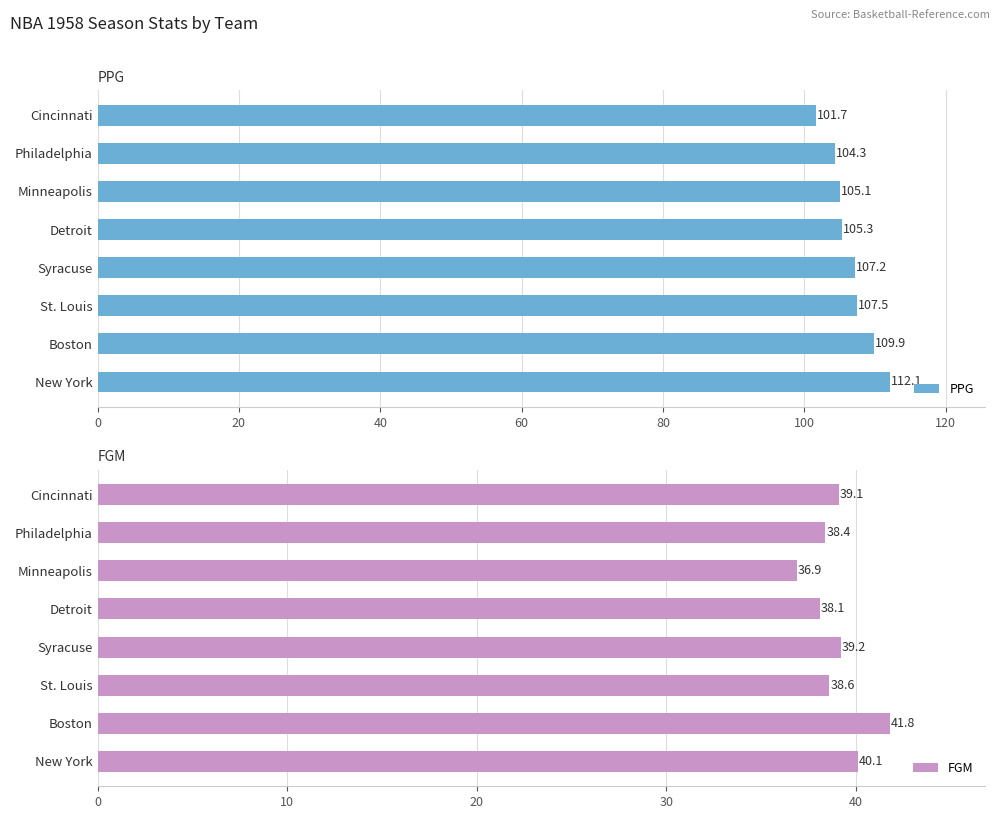

How many data points in FGM are above 39?

4